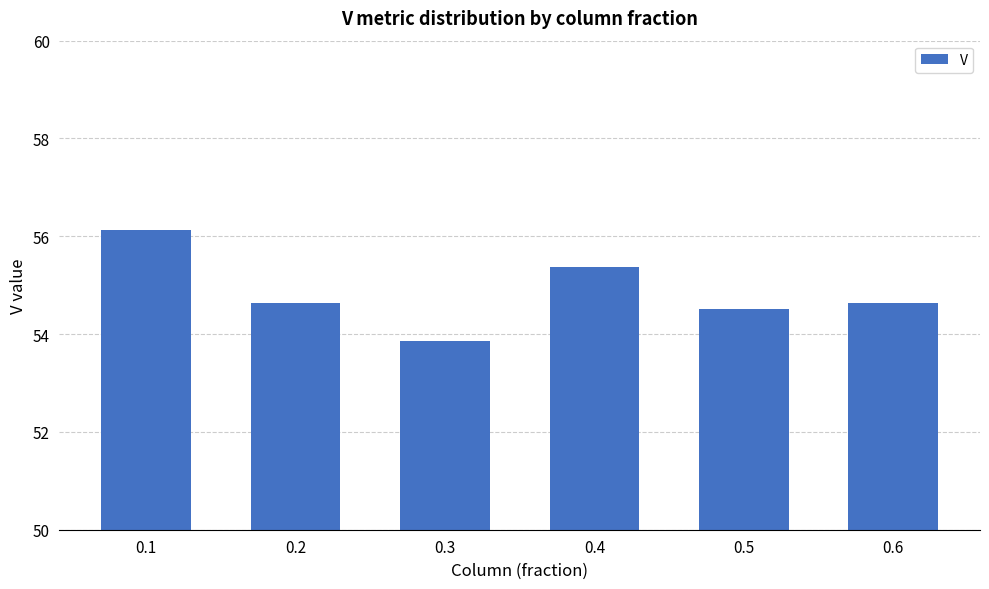

Reading left to right, what are all the values shown in this chart?

56.1	54.6	53.9	55.4	54.5	54.6